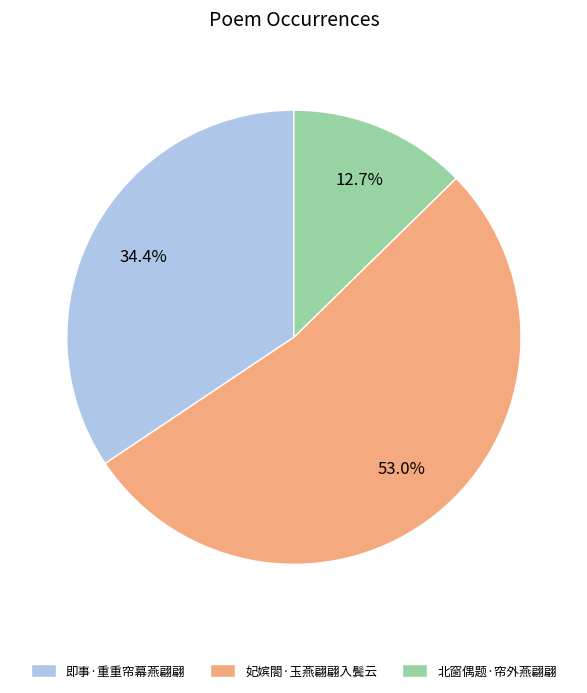

What percentage is the 即事·重重帘幕燕翩翩 slice, to the nearest percent?

34%